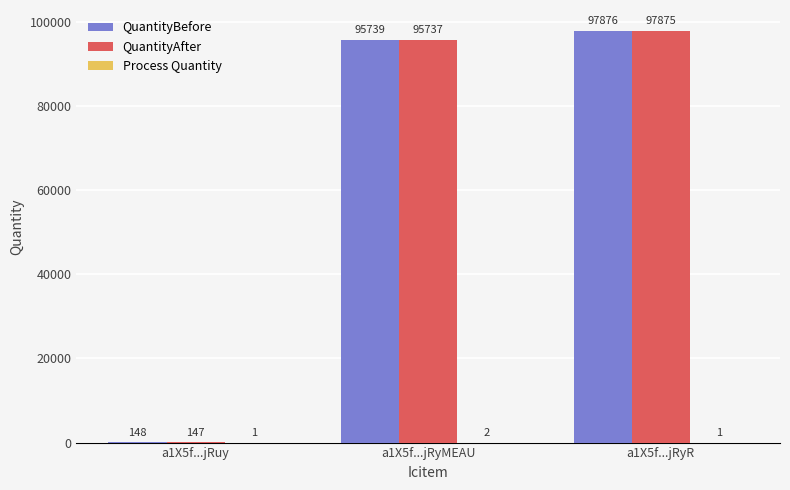

Which label corresponds to the largest value in the chart?

a1X5f...jRyR